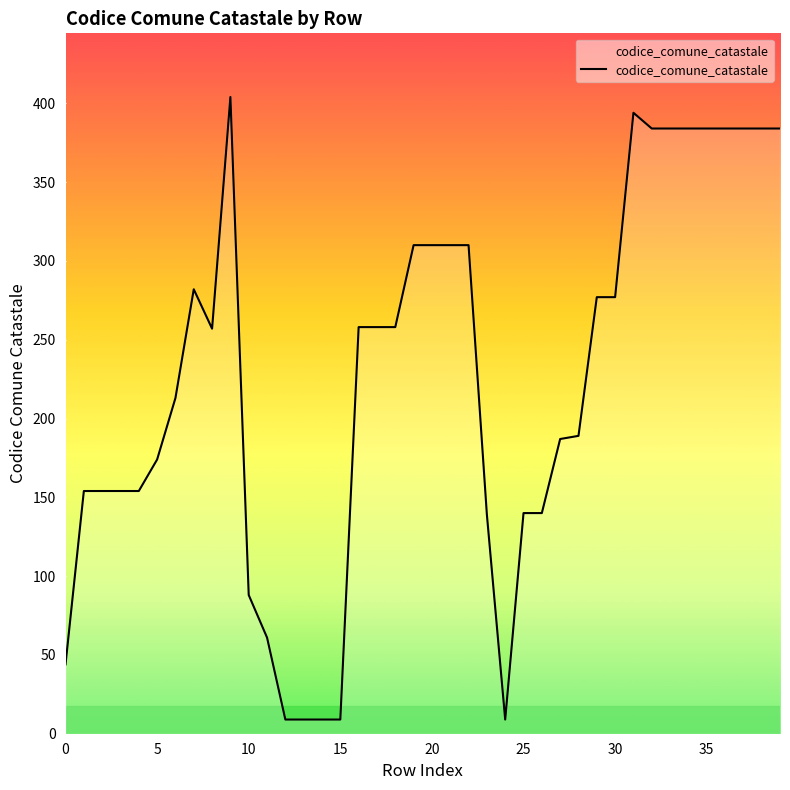

What is the difference between the maximum and minimum values?

395